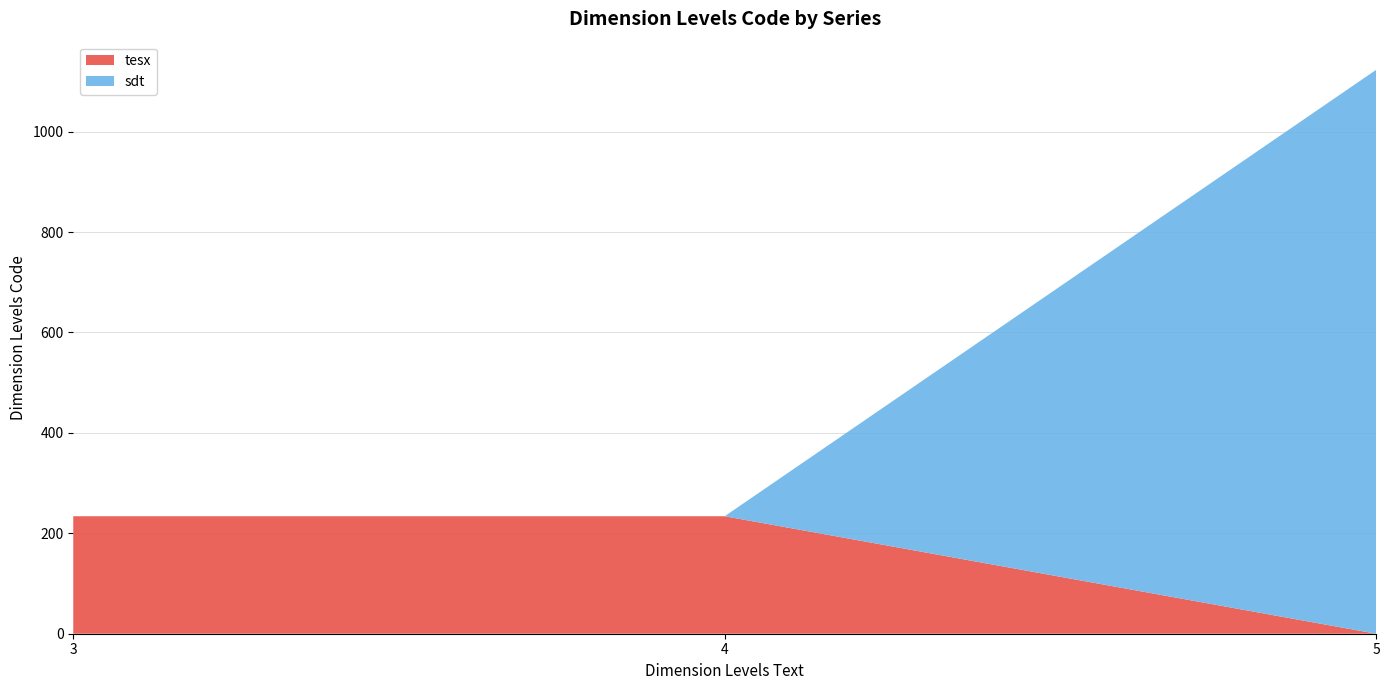

Reading right to left, list the values for the tesx series.

5=0	4=234	3=234